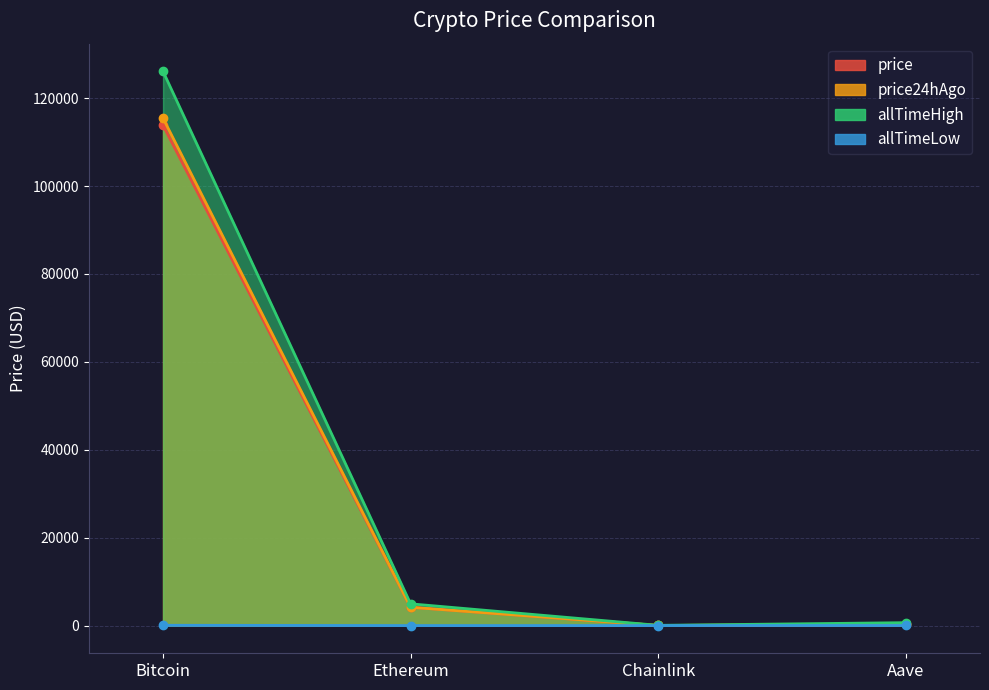

True or false: price24hAgo and allTimeHigh intersect in this chart.

False